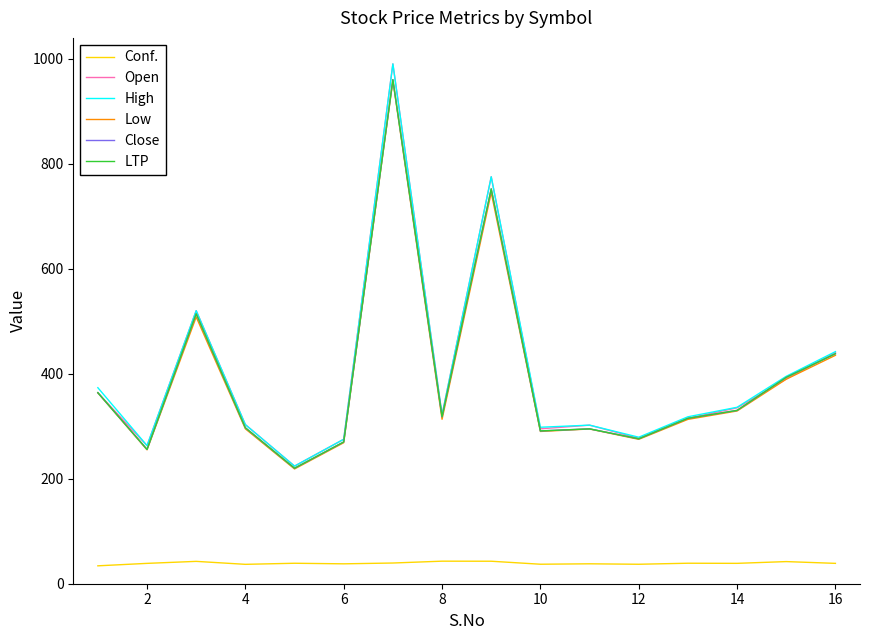

Does the chart have visible grid lines?

No